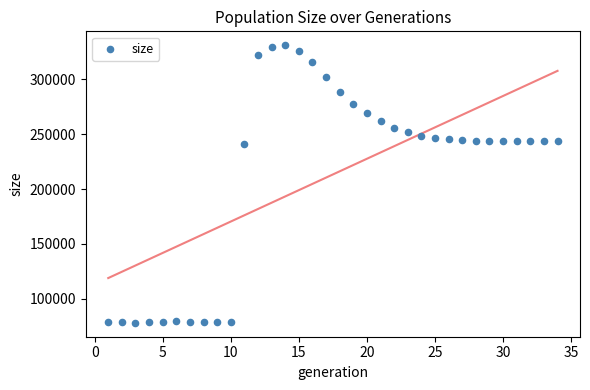

What is the range of Y values (max minus min)?

253088